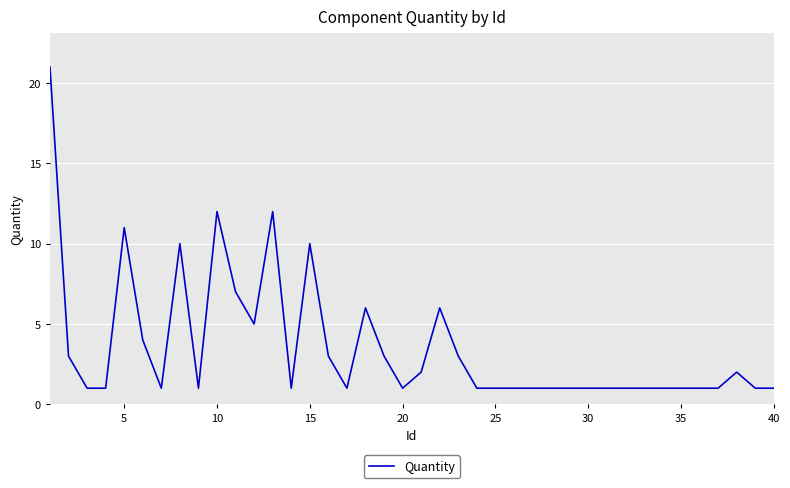

What is the difference between the maximum and minimum values?

20